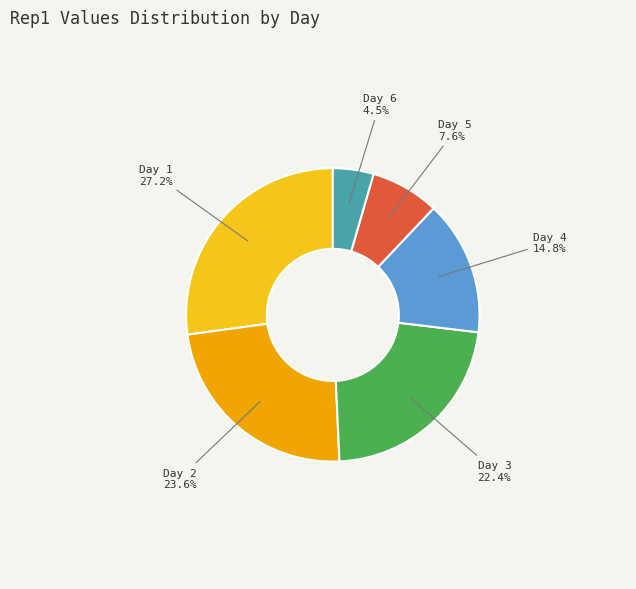

Is there a majority slice in this chart?

No